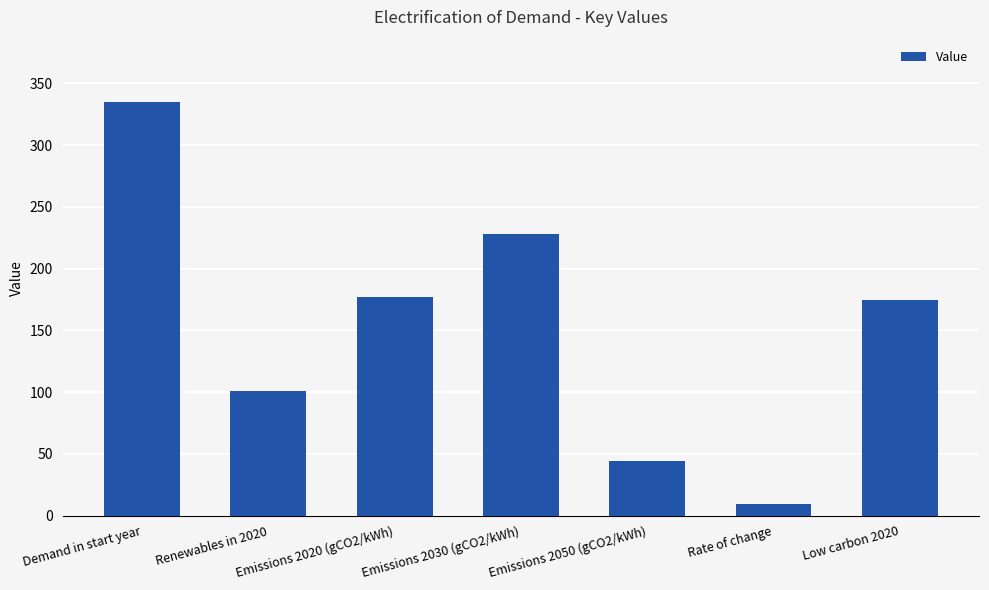

What is the difference between the maximum and minimum values?

325.4